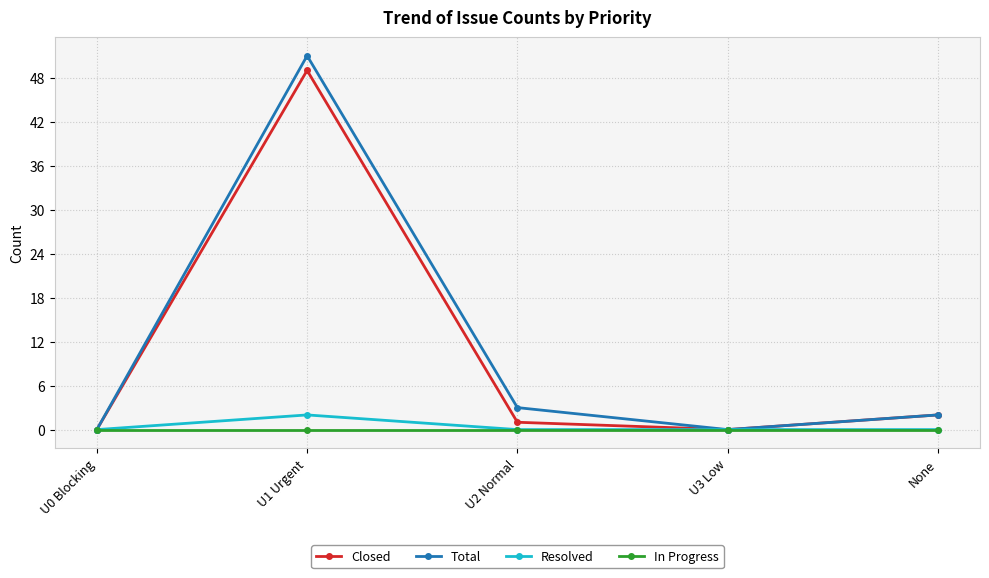

What are all the series names shown in the legend?

Closed, Total, Resolved, In Progress